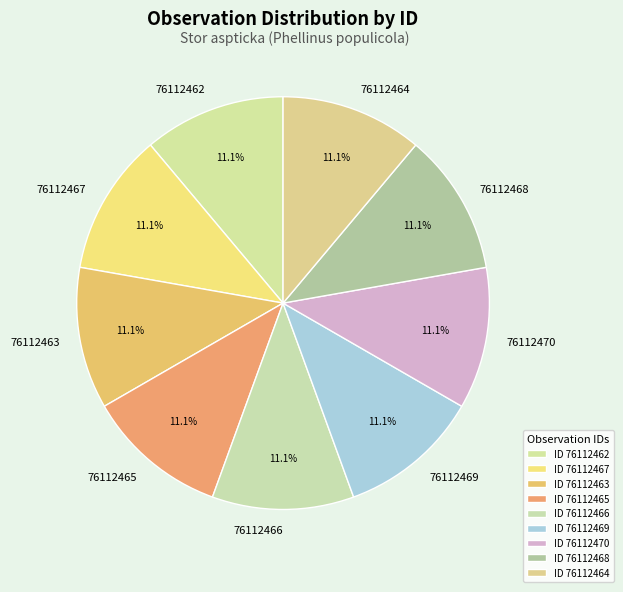

Approximately how many times larger is the value at 76112467 compared to 76112464?

1.0